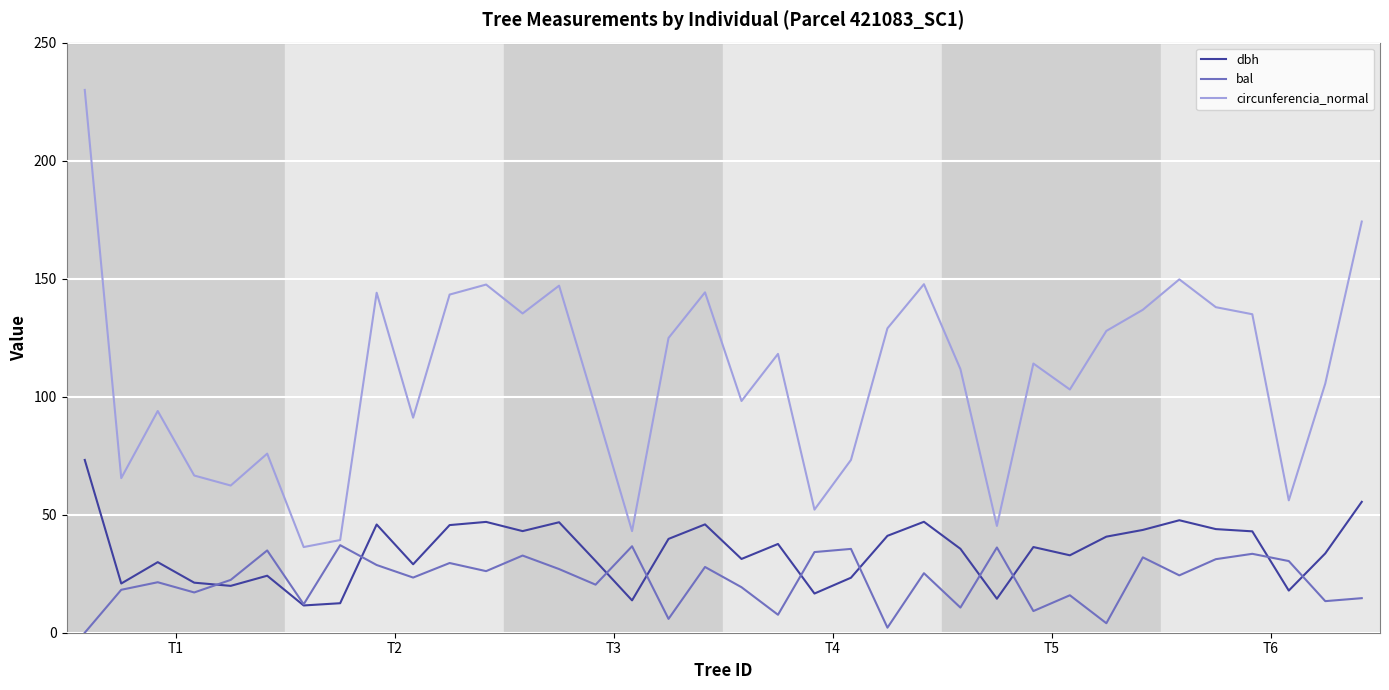

True or false: circunferencia_normal and bal cross at least once.

False